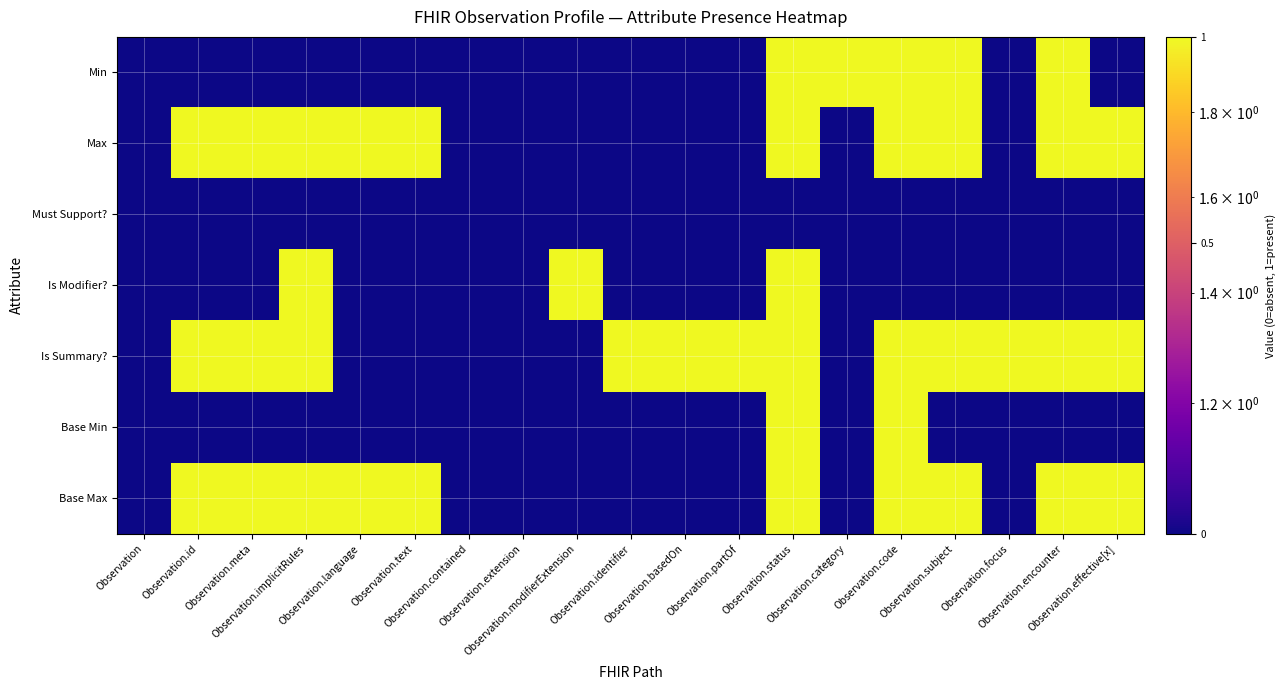

Reading left to right, extract all data points from this chart.

Min: Observation=1	Observation.id=1	Observation.meta=1	Observation.implicitRules=1	Observation.language=1	Observation.text=1	Observation.contained=1	Observation.extension=1	Observation.modifierExtension=1	Observation.identifier=1	Observation.basedOn=1	Observation.partOf=1	Observation.status=2	Observation.category=2	Observation.code=2	Observation.subject=2	Observation.focus=1	Observation.encounter=2	Observation.effective[x]=1
Max: Observation=1	Observation.id=2	Observation.meta=2	Observation.implicitRules=2	Observation.language=2	Observation.text=2	Observation.contained=1	Observation.extension=1	Observation.modifierExtension=1	Observation.identifier=1	Observation.basedOn=1	Observation.partOf=1	Observation.status=2	Observation.category=1	Observation.code=2	Observation.subject=2	Observation.focus=1	Observation.encounter=2	Observation.effective[x]=2
Must Support?: Observation=1	Observation.id=1	Observation.meta=1	Observation.implicitRules=1	Observation.language=1	Observation.text=1	Observation.contained=1	Observation.extension=1	Observation.modifierExtension=1	Observation.identifier=1	Observation.basedOn=1	Observation.partOf=1	Observation.status=1	Observation.category=1	Observation.code=1	Observation.subject=1	Observation.focus=1	Observation.encounter=1	Observation.effective[x]=1
Is Modifier?: Observation=1	Observation.id=1	Observation.meta=1	Observation.implicitRules=2	Observation.language=1	Observation.text=1	Observation.contained=1	Observation.extension=1	Observation.modifierExtension=2	Observation.identifier=1	Observation.basedOn=1	Observation.partOf=1	Observation.status=2	Observation.category=1	Observation.code=1	Observation.subject=1	Observation.focus=1	Observation.encounter=1	Observation.effective[x]=1
Is Summary?: Observation=1	Observation.id=2	Observation.meta=2	Observation.implicitRules=2	Observation.language=1	Observation.text=1	Observation.contained=1	Observation.extension=1	Observation.modifierExtension=1	Observation.identifier=2	Observation.basedOn=2	Observation.partOf=2	Observation.status=2	Observation.category=1	Observation.code=2	Observation.subject=2	Observation.focus=2	Observation.encounter=2	Observation.effective[x]=2
Base Min: Observation=1	Observation.id=1	Observation.meta=1	Observation.implicitRules=1	Observation.language=1	Observation.text=1	Observation.contained=1	Observation.extension=1	Observation.modifierExtension=1	Observation.identifier=1	Observation.basedOn=1	Observation.partOf=1	Observation.status=2	Observation.category=1	Observation.code=2	Observation.subject=1	Observation.focus=1	Observation.encounter=1	Observation.effective[x]=1
Base Max: Observation=1	Observation.id=2	Observation.meta=2	Observation.implicitRules=2	Observation.language=2	Observation.text=2	Observation.contained=1	Observation.extension=1	Observation.modifierExtension=1	Observation.identifier=1	Observation.basedOn=1	Observation.partOf=1	Observation.status=2	Observation.category=1	Observation.code=2	Observation.subject=2	Observation.focus=1	Observation.encounter=2	Observation.effective[x]=2